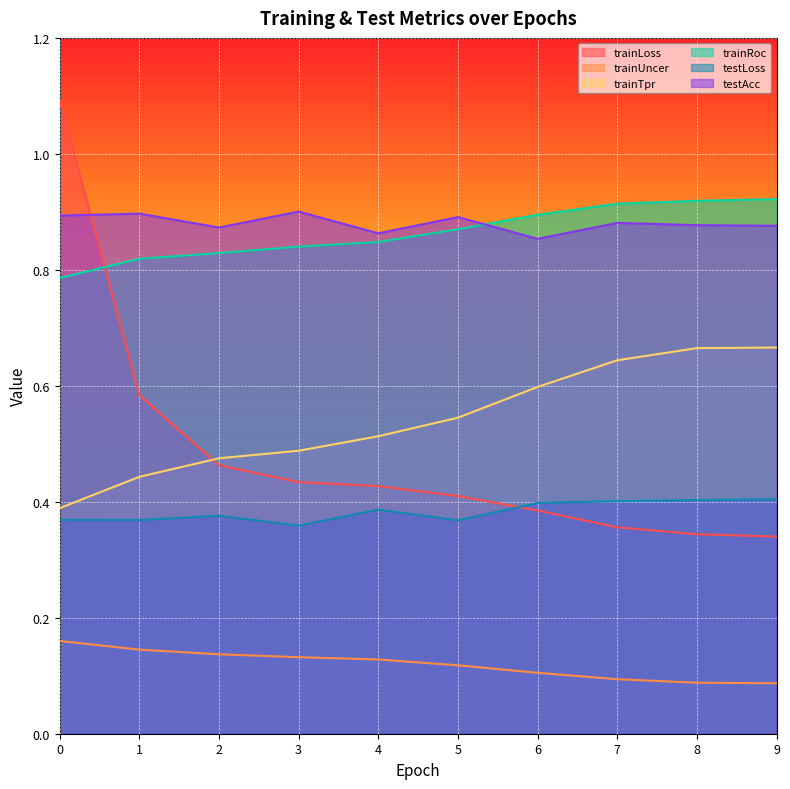

What is the total value across all series at 5?

3.2